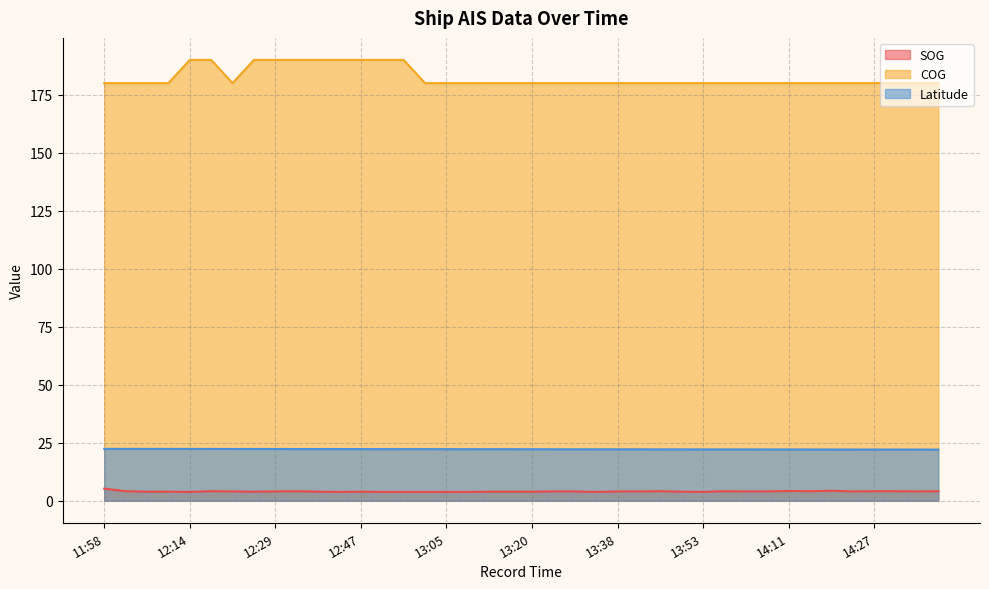

In COG, how many points are lower than both neighbors (excluding endpoints)?

1